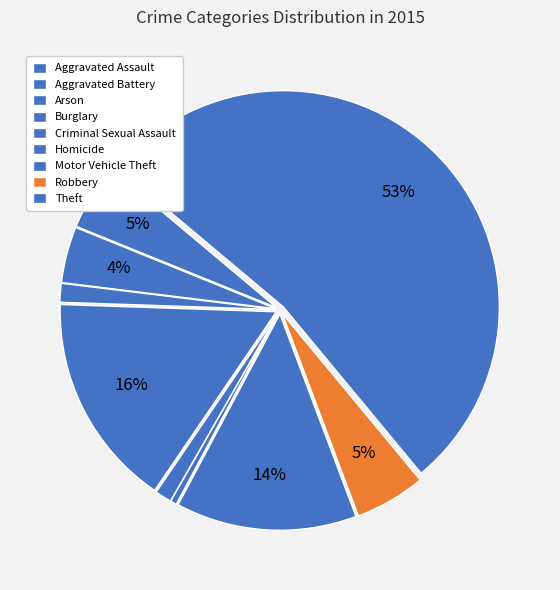

Is there any slice that represents more than half of the pie?

Yes